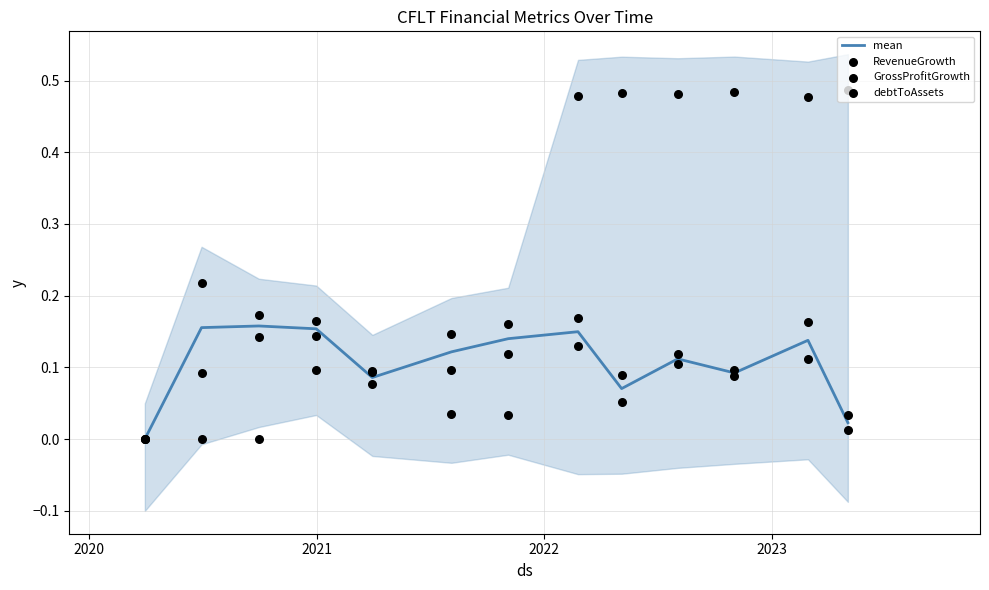

Which series contains the highest Y value?

debtToAssets